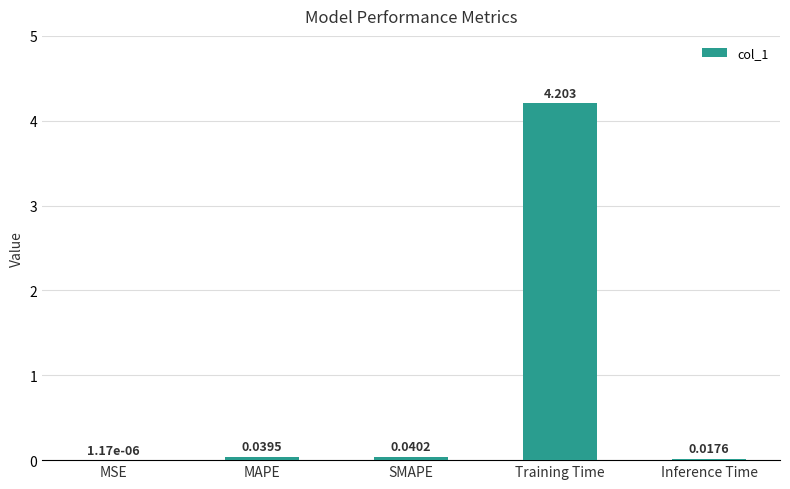

Where is the data nearest to the value 2?

SMAPE